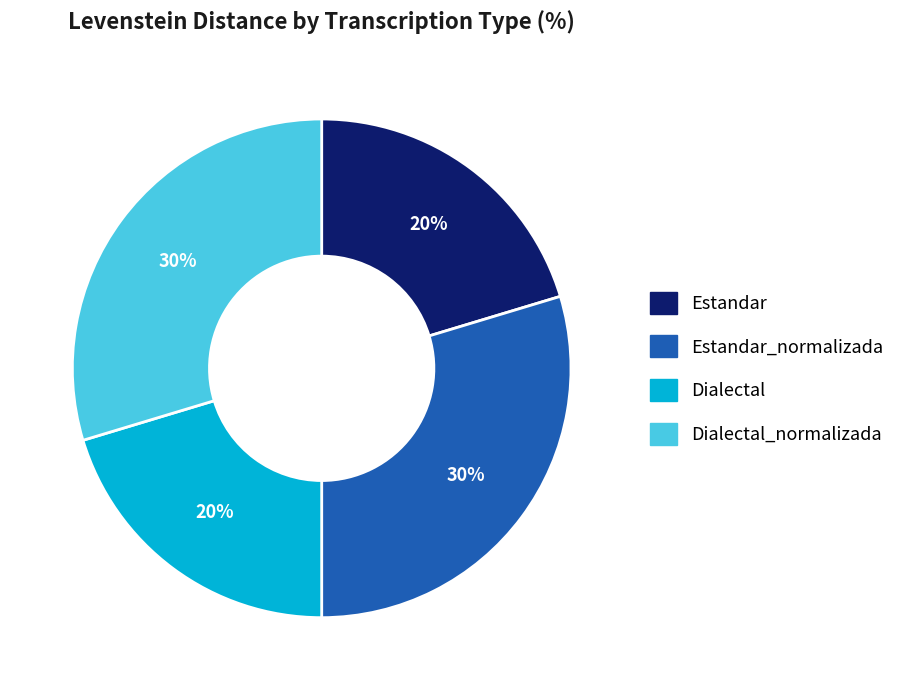

To the nearest percent, what percentage of the pie is Estandar?

20%